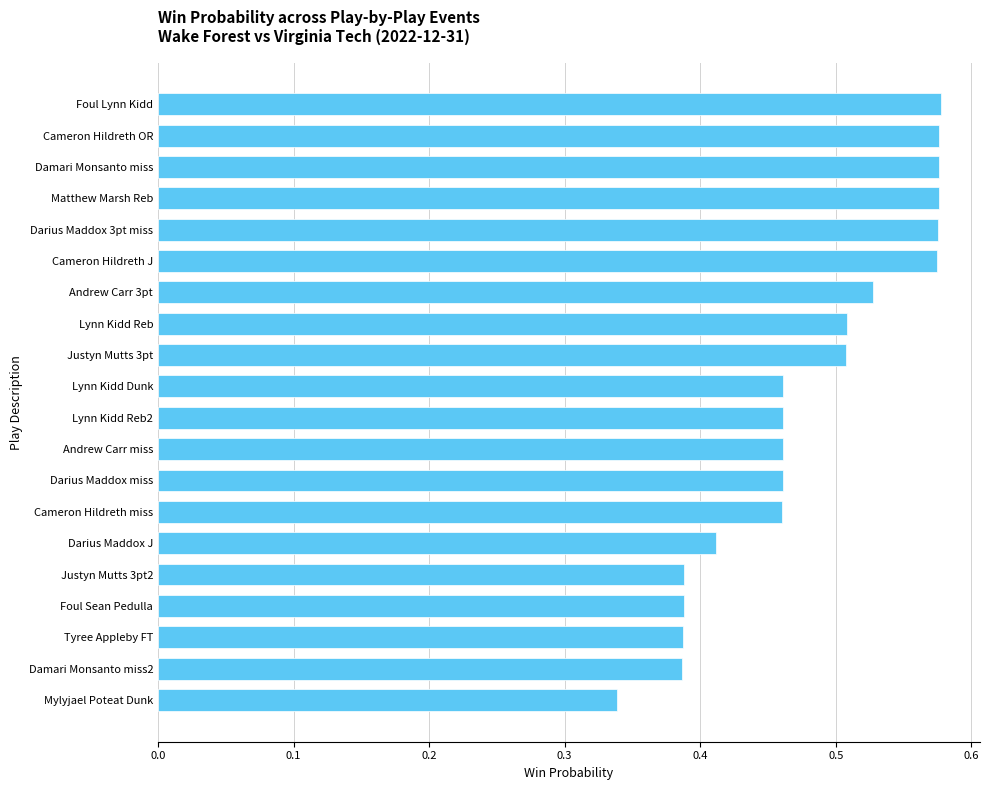

True or false: the data shows 0.7 at Cameron Hildreth miss.

False